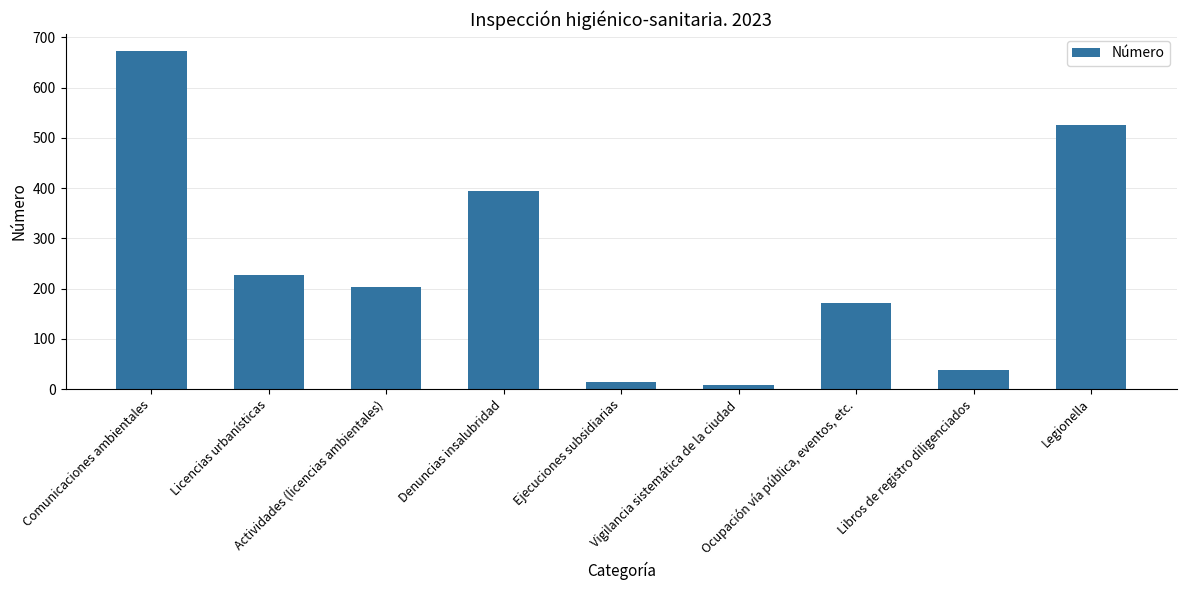

What is the change in value from Actividades (licencias ambientales) to Ocupación vía pública, eventos, etc.?

-32